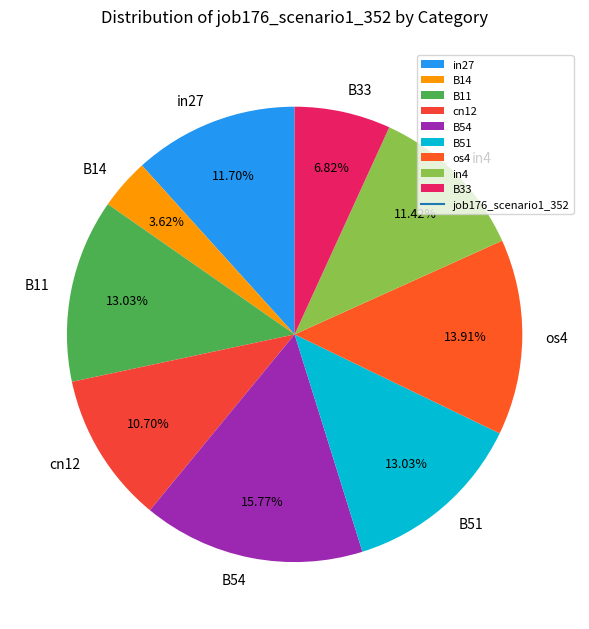

Which has a higher value, B51 or os4?

os4